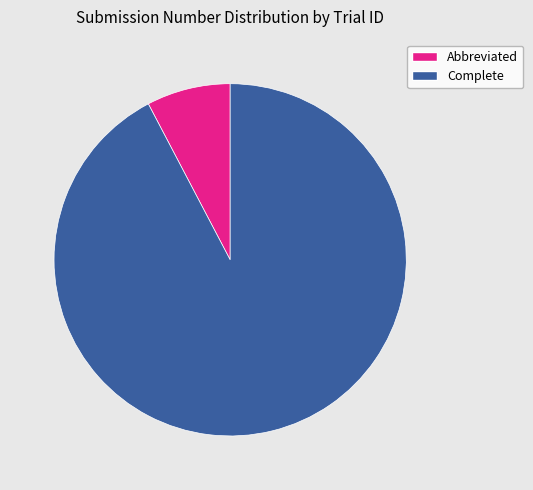

Does any single category account for the majority?

Yes